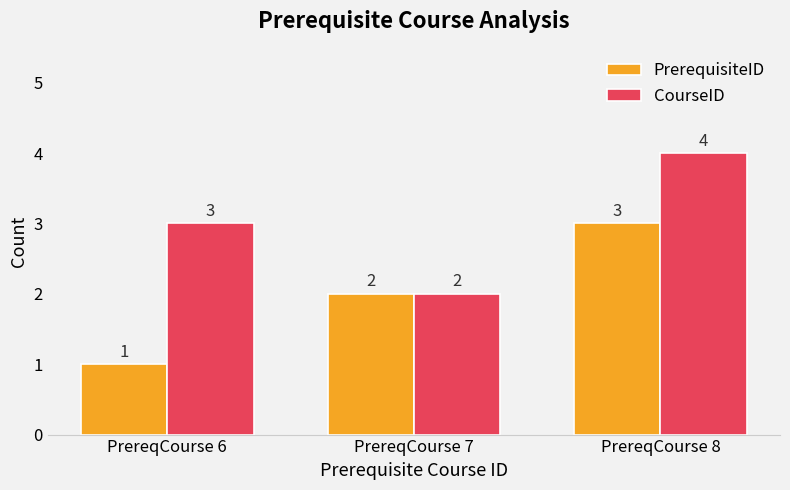

Rank the series by their average value, from lowest to highest.

PrerequisiteID, CourseID